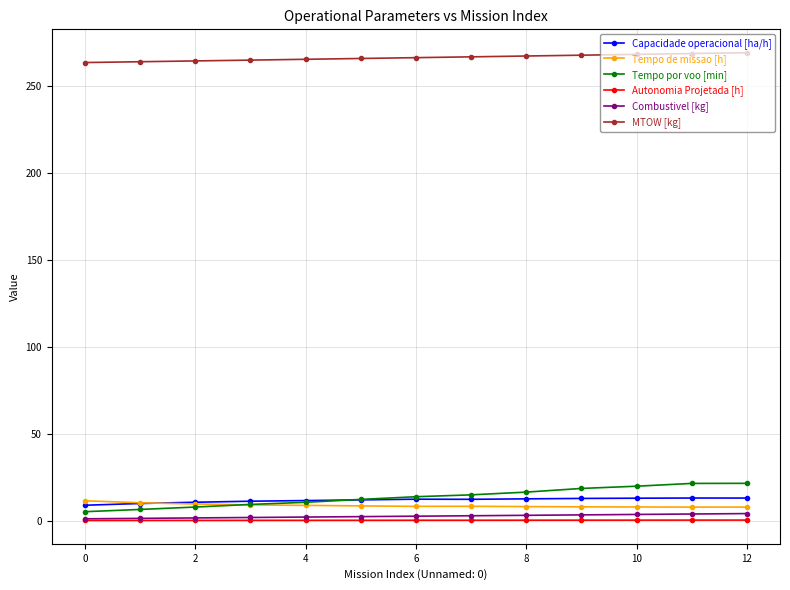

True or false: MTOW [kg] and Tempo de missao [h] intersect in this chart.

False